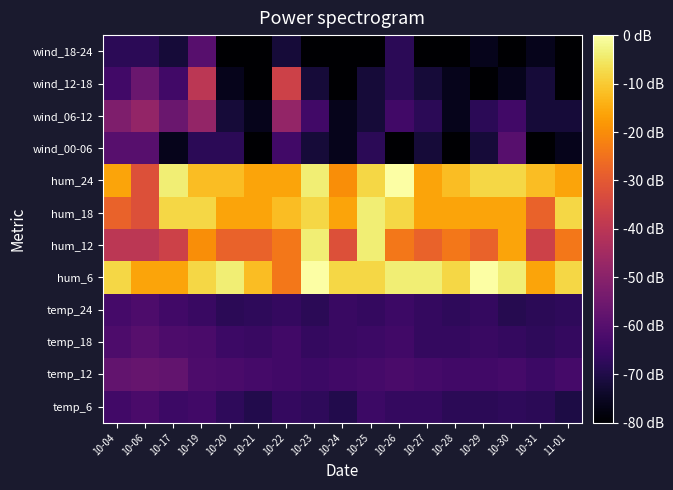

Count the number of categories in the chart.

17